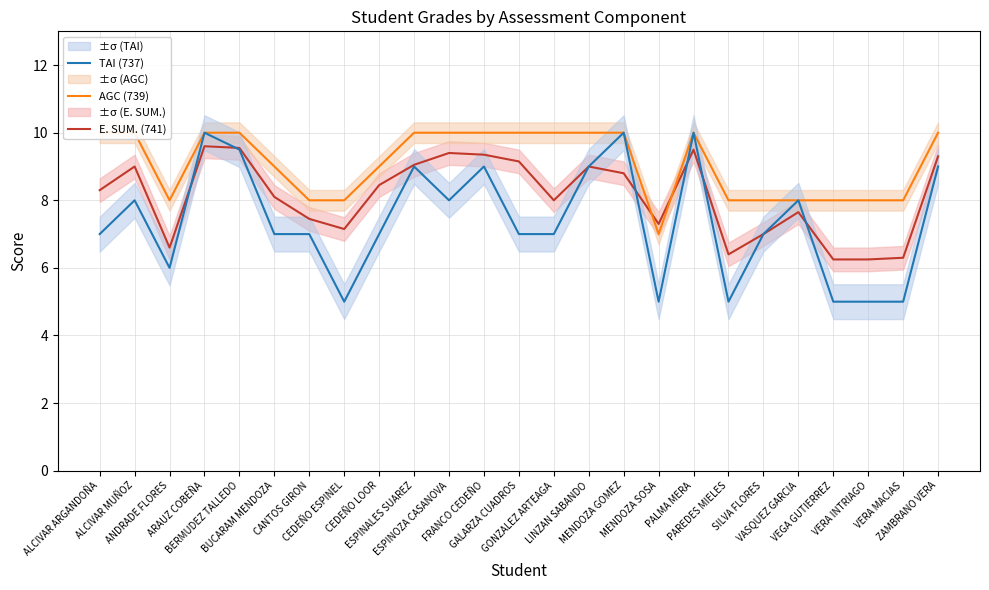

True or false: E. SUM. (741) and TAI (737) cross at least once.

True